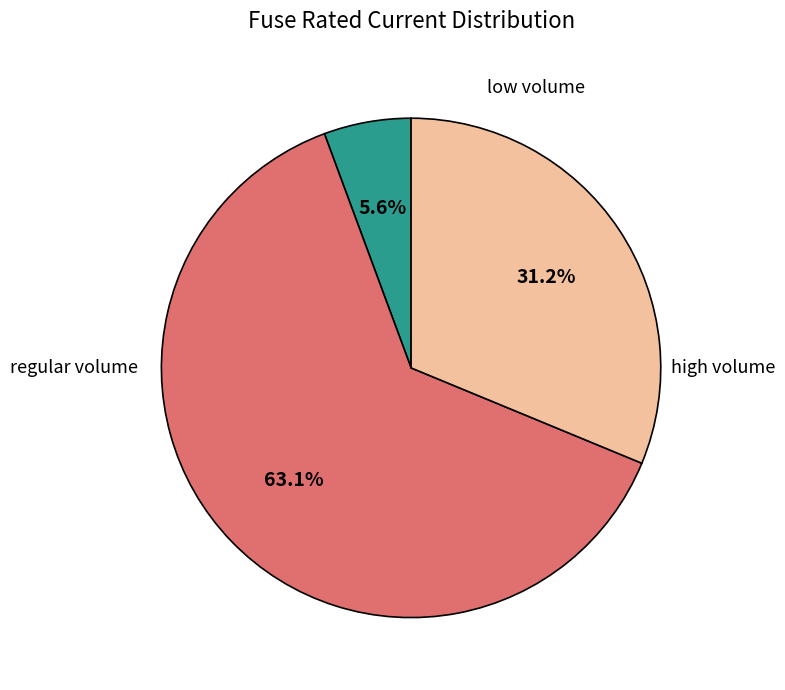

Is there a majority slice in this chart?

Yes